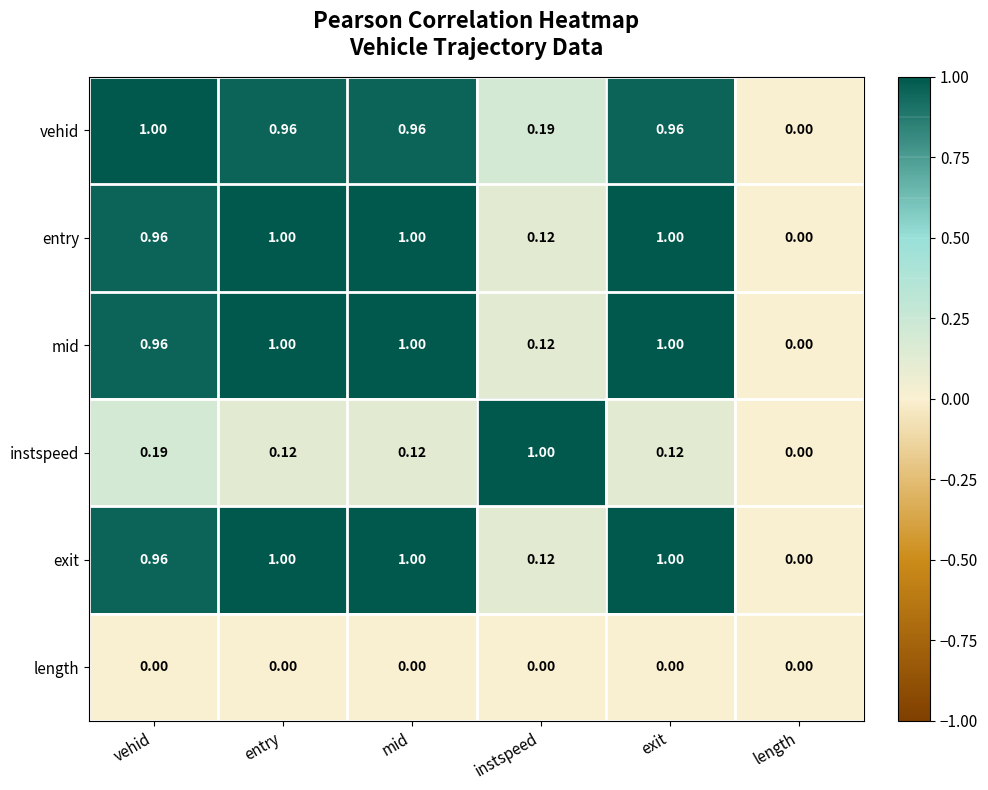

Which category has the highest value in the instspeed series?

instspeed